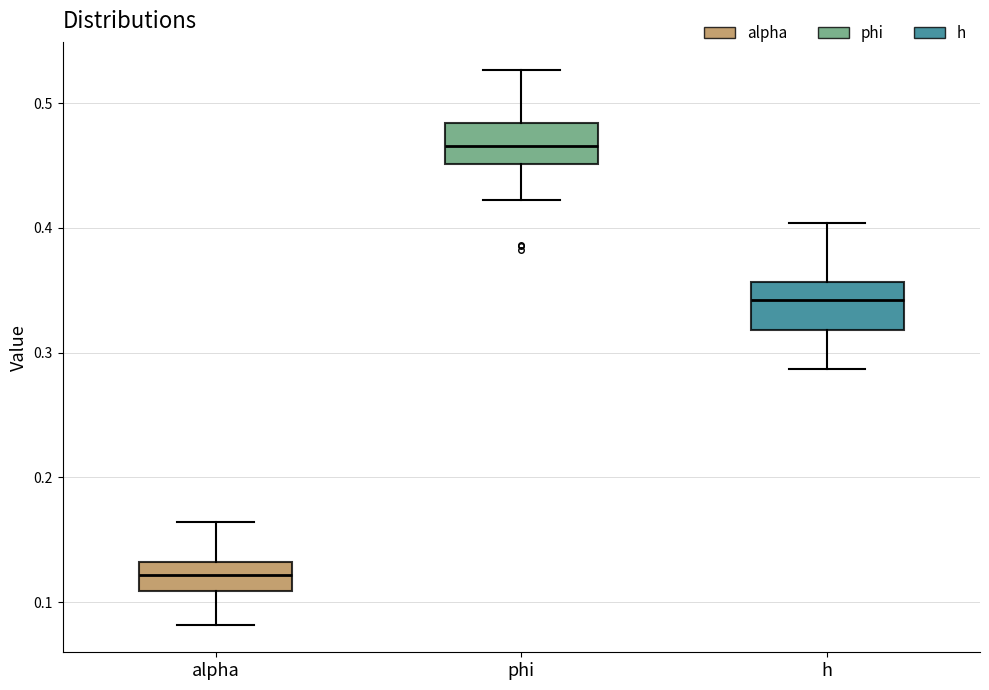

Which box has the lowest median line?

alpha